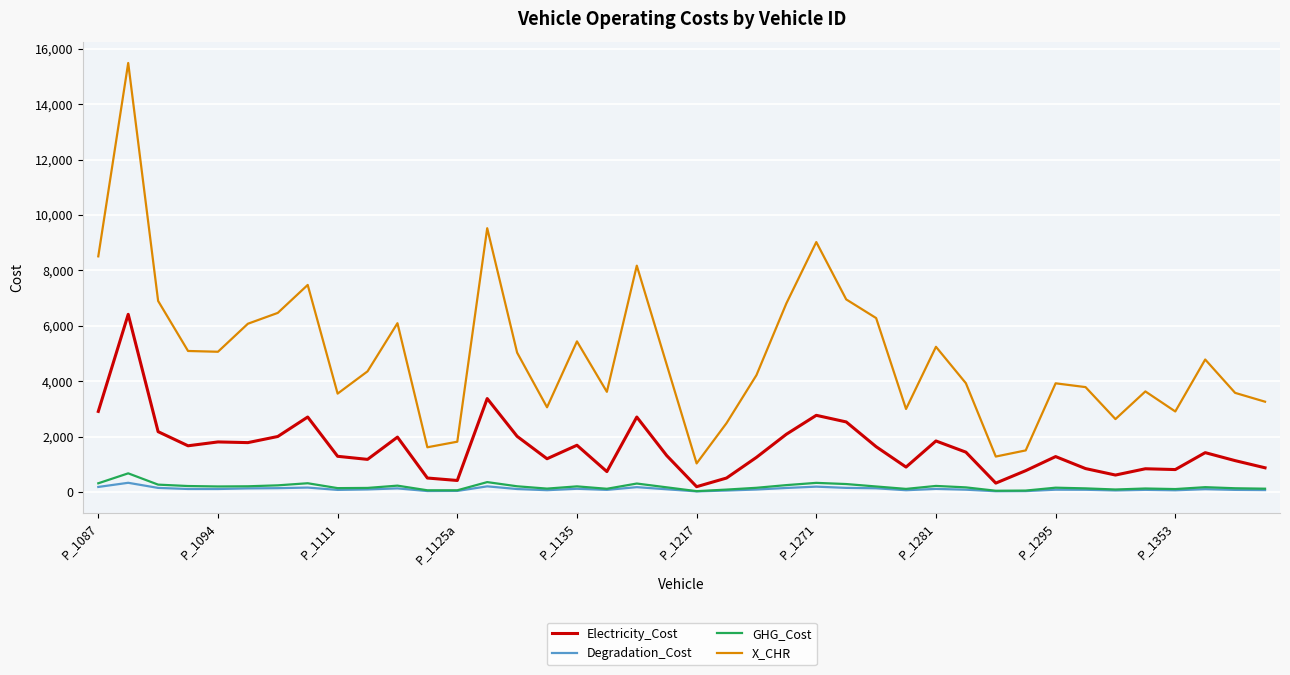

Which series has the largest total across all categories?

X_CHR